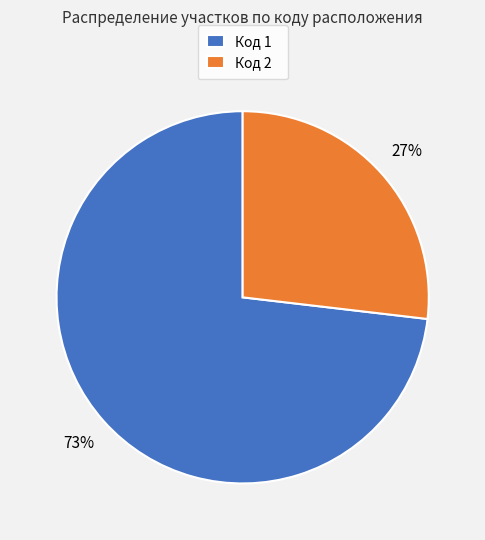

Combined, do Код 1 and Код 2 account for over 50%?

Yes